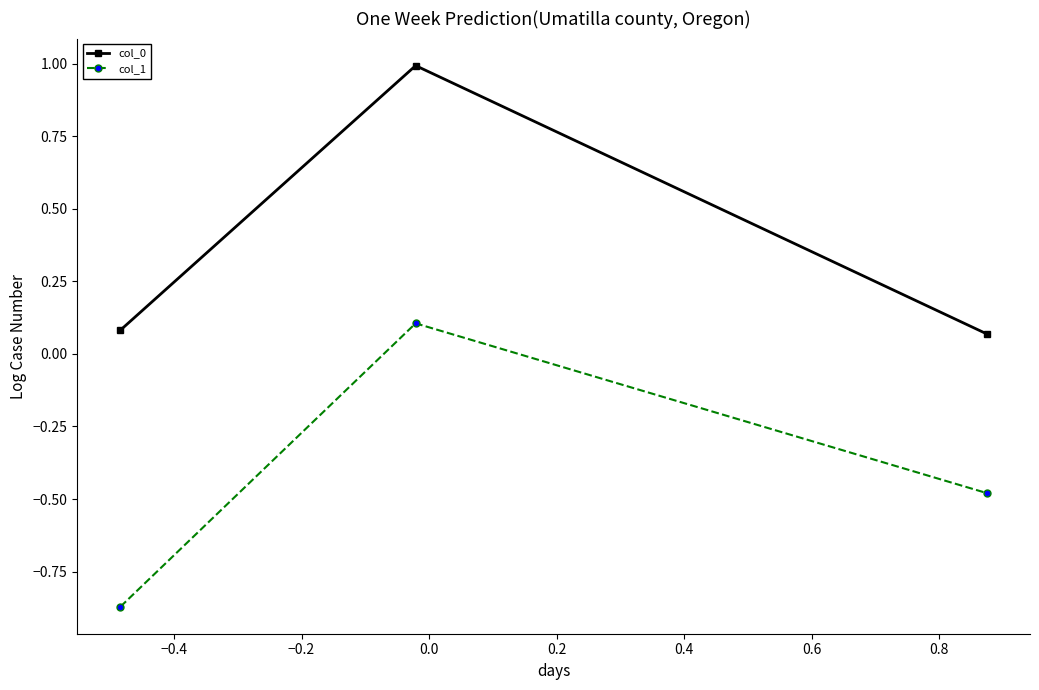

What is the maximum value shown in the chart?

1.0